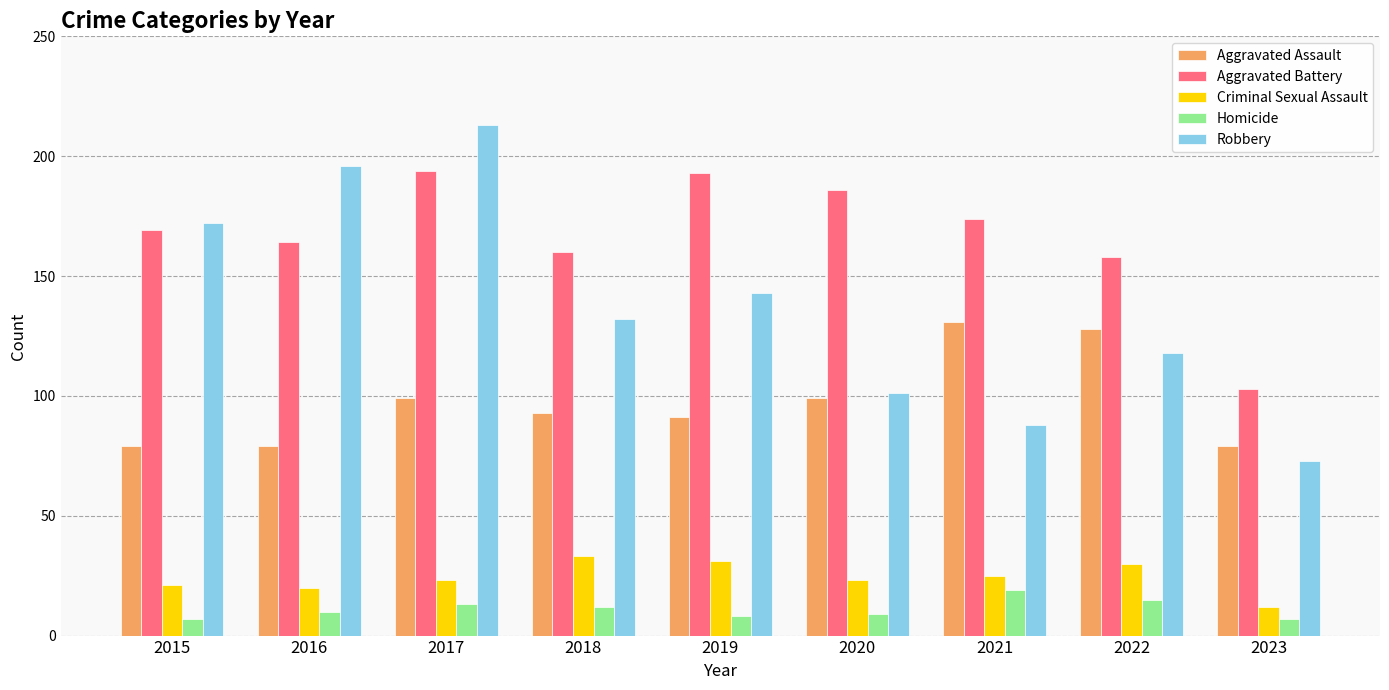

How many bars are there in each group?

5